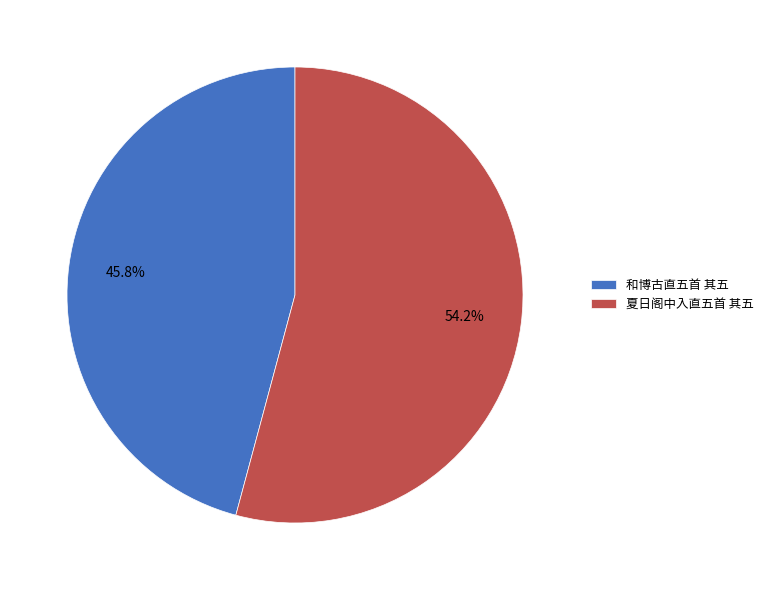

Which slice is the smallest?

和博古直五首 其五